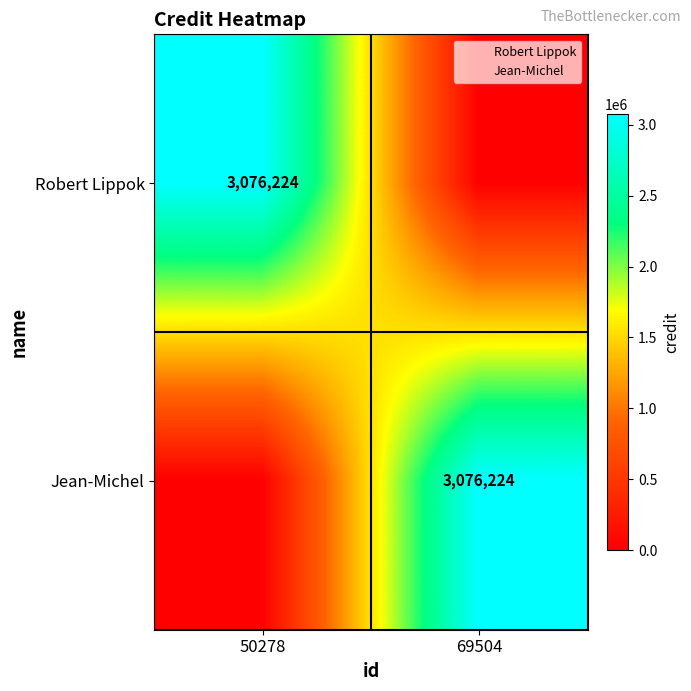

How many data points does each series have?

2